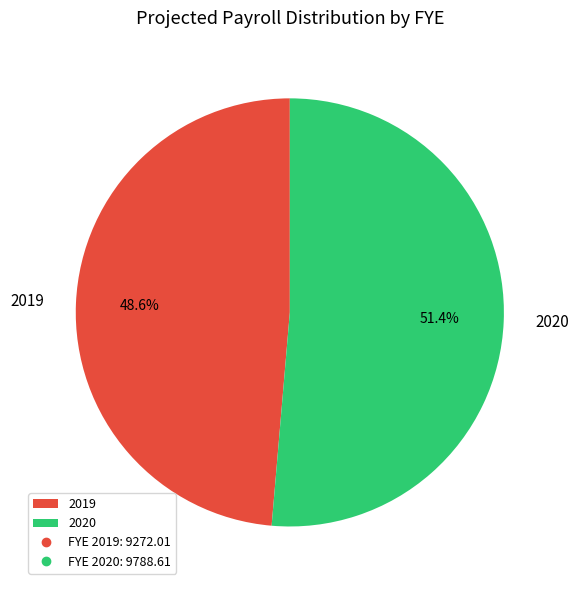

What is the largest slice in the pie chart?

2020